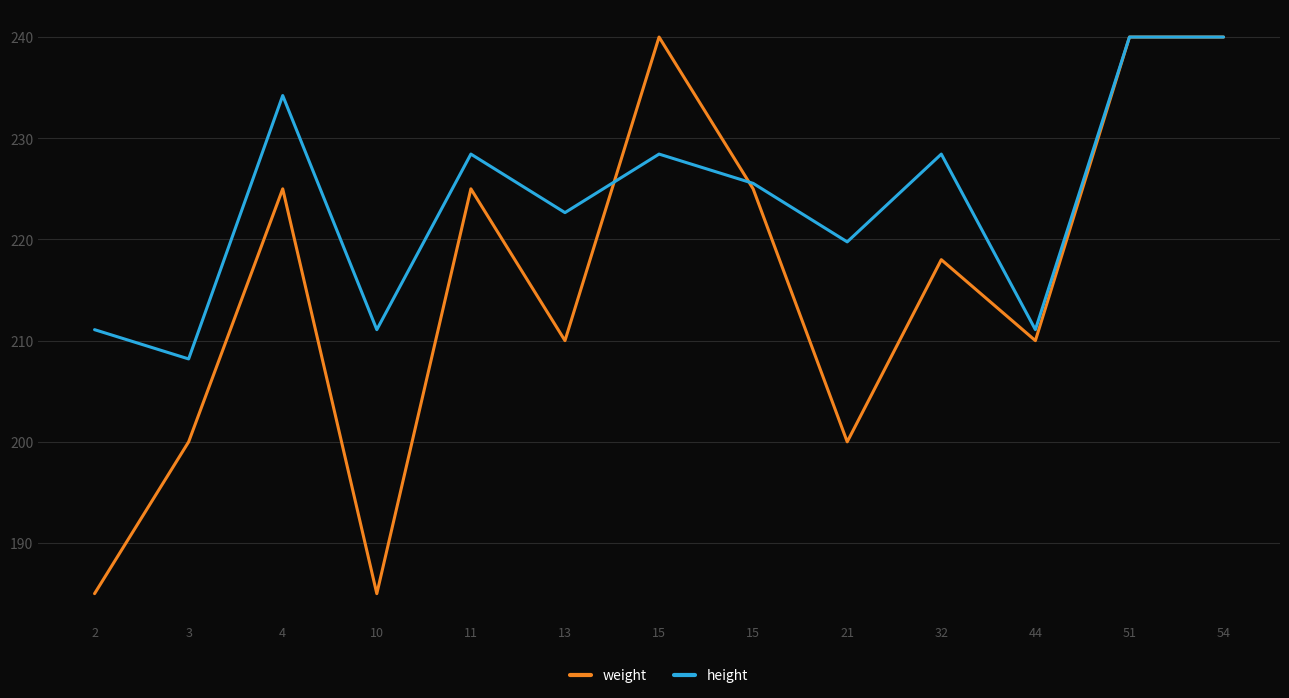

Is this an area chart (filled region under the line)?

No